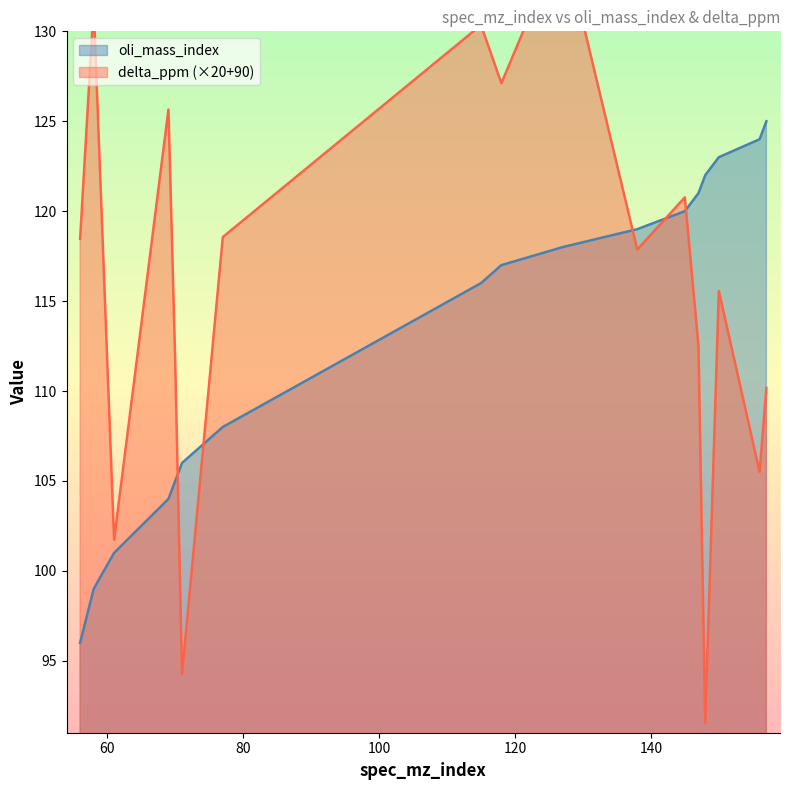

At which label does oli_mass_index first exceed 117?

127